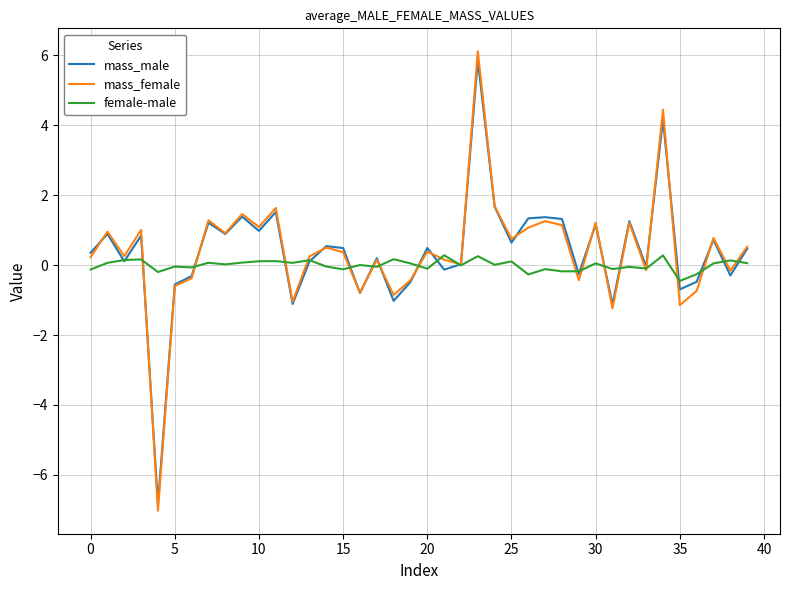

What is the highest value of the female-male series?

0.3